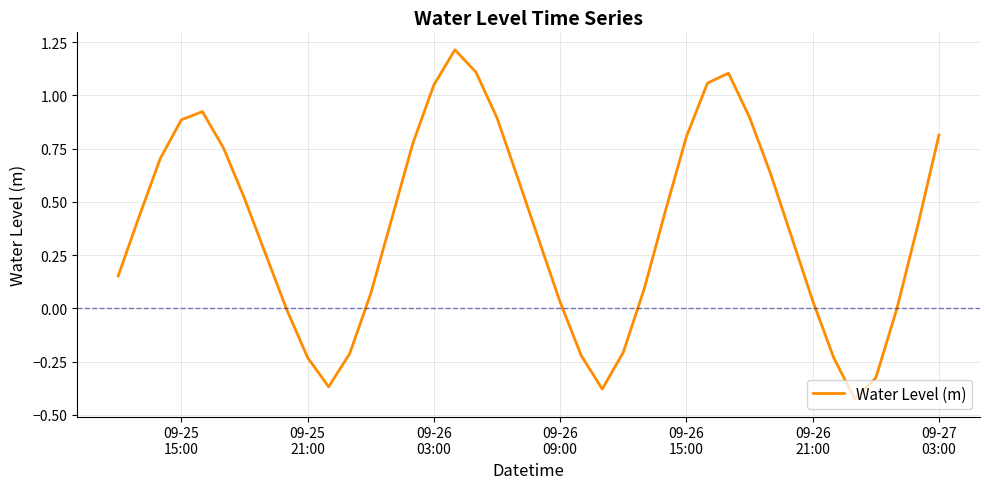

What is the greatest value displayed?

1.2